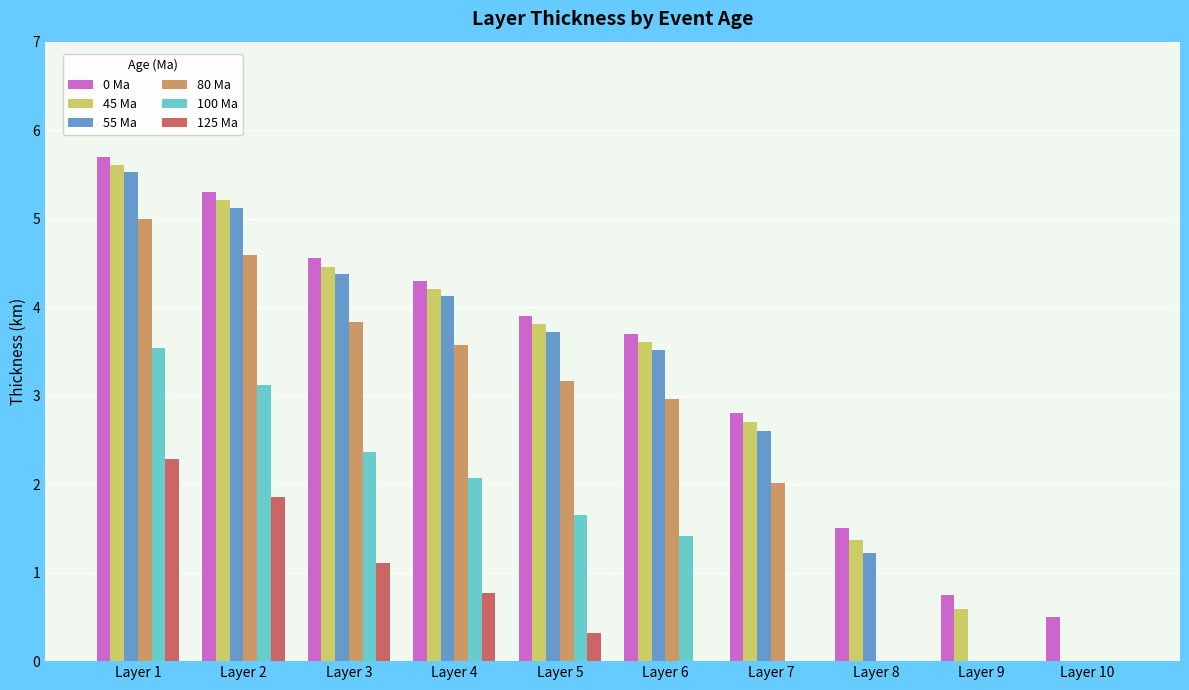

What is the maximum value for 100 Ma?

3.5